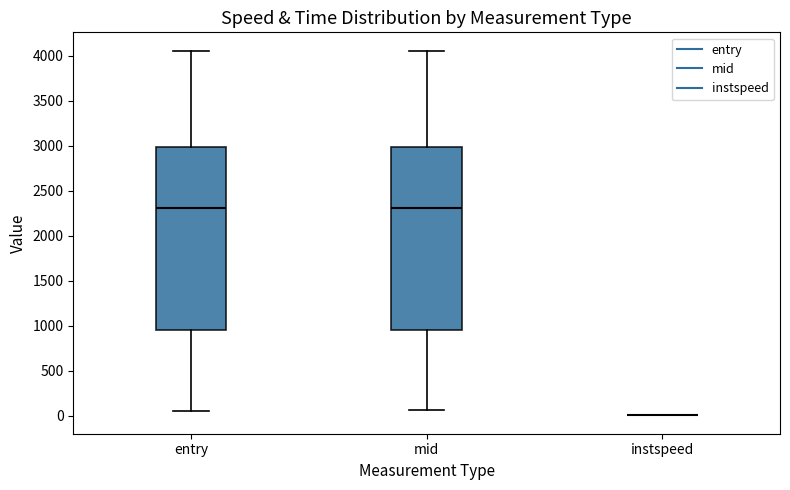

Reading left to right, transcribe this box plot: for each box, give where its median line is, the range the box spans, and where its two whiskers end, as read against the y-axis. The values are not printed on the chart, so give them approximately, as read against the axis.

entry: median 2300, box 950 to 3000, whiskers 50 to 4050
mid: median 2300, box 950 to 3000, whiskers 50 to 4050
instspeed: box collapsed to a line at 0, whiskers 0 to 0